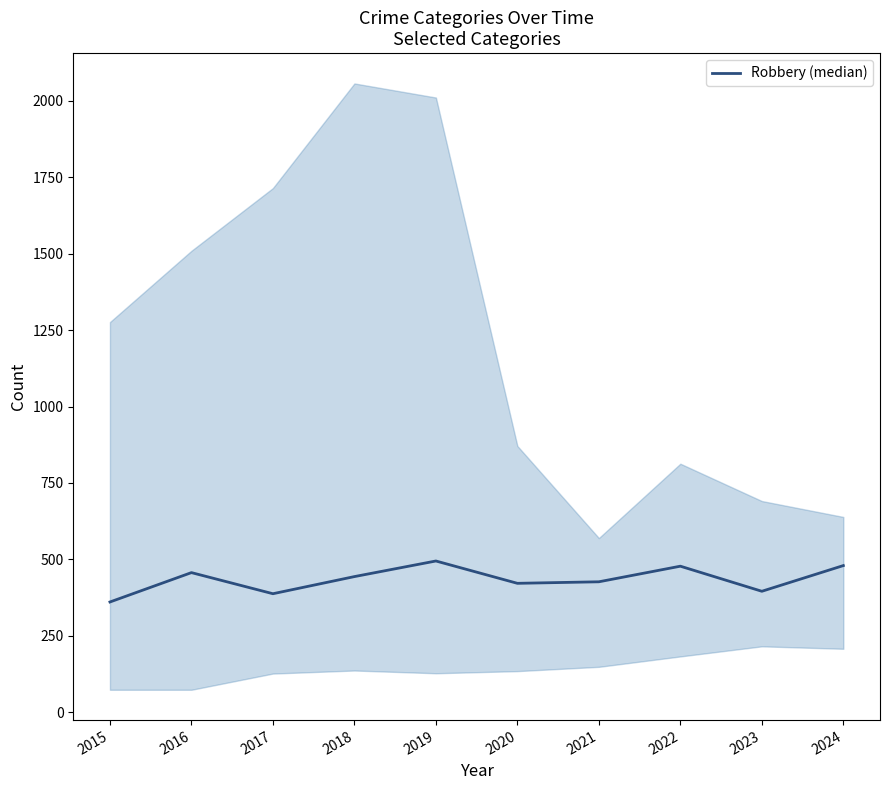

Reading left to right, what are all the values shown in this chart?

2015=361	2016=457	2017=388	2018=444	2019=495	2020=422	2021=427	2022=478	2023=396	2024=480